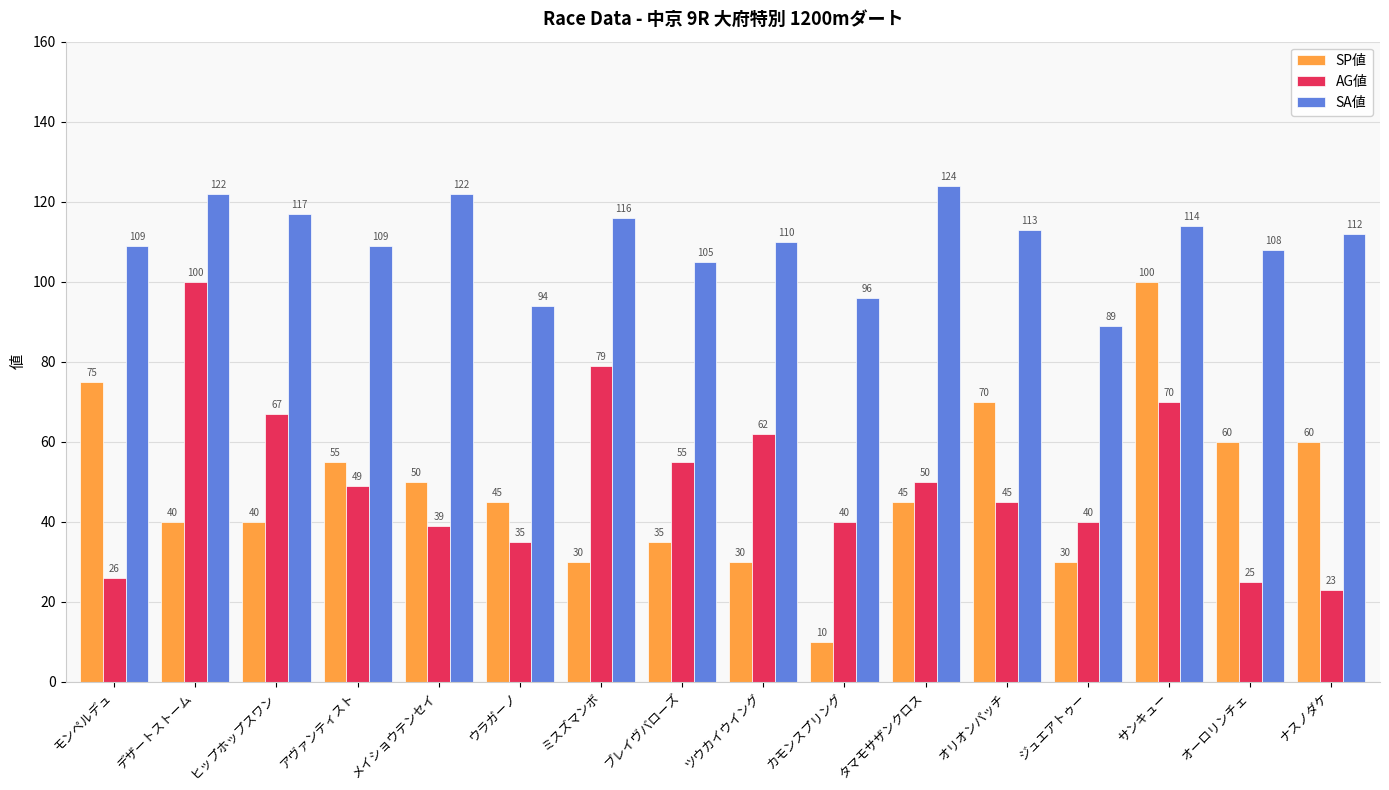

What is the difference between the maximum and second lowest values in the AG値 series?

75